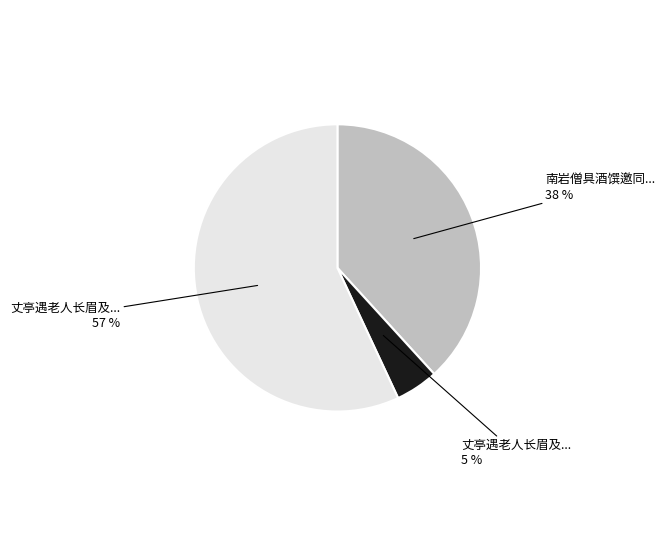

To the nearest percent, what is the difference between the largest and smallest slice percentages?

52%